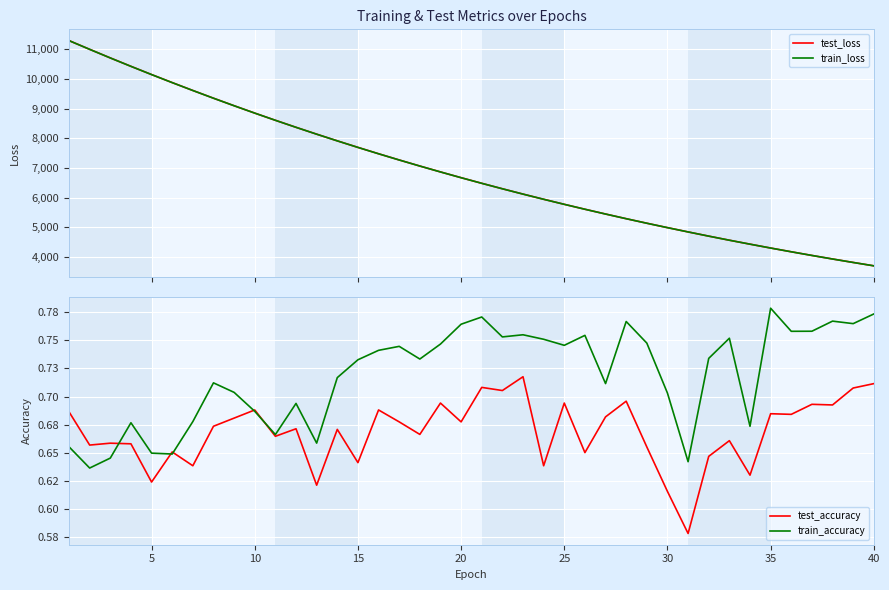

What is the minimum value for test_loss?

3707.2